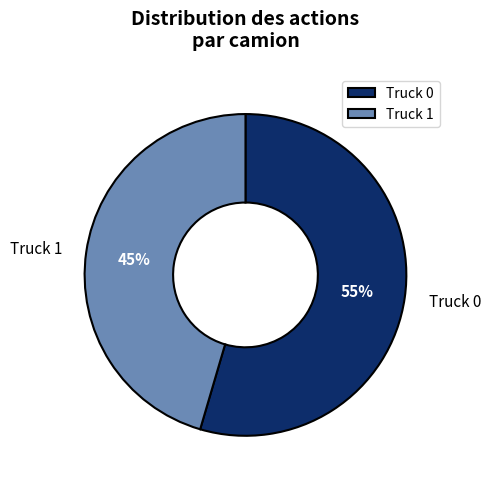

What percentage is the Truck 1 slice, to the nearest percent?

45%